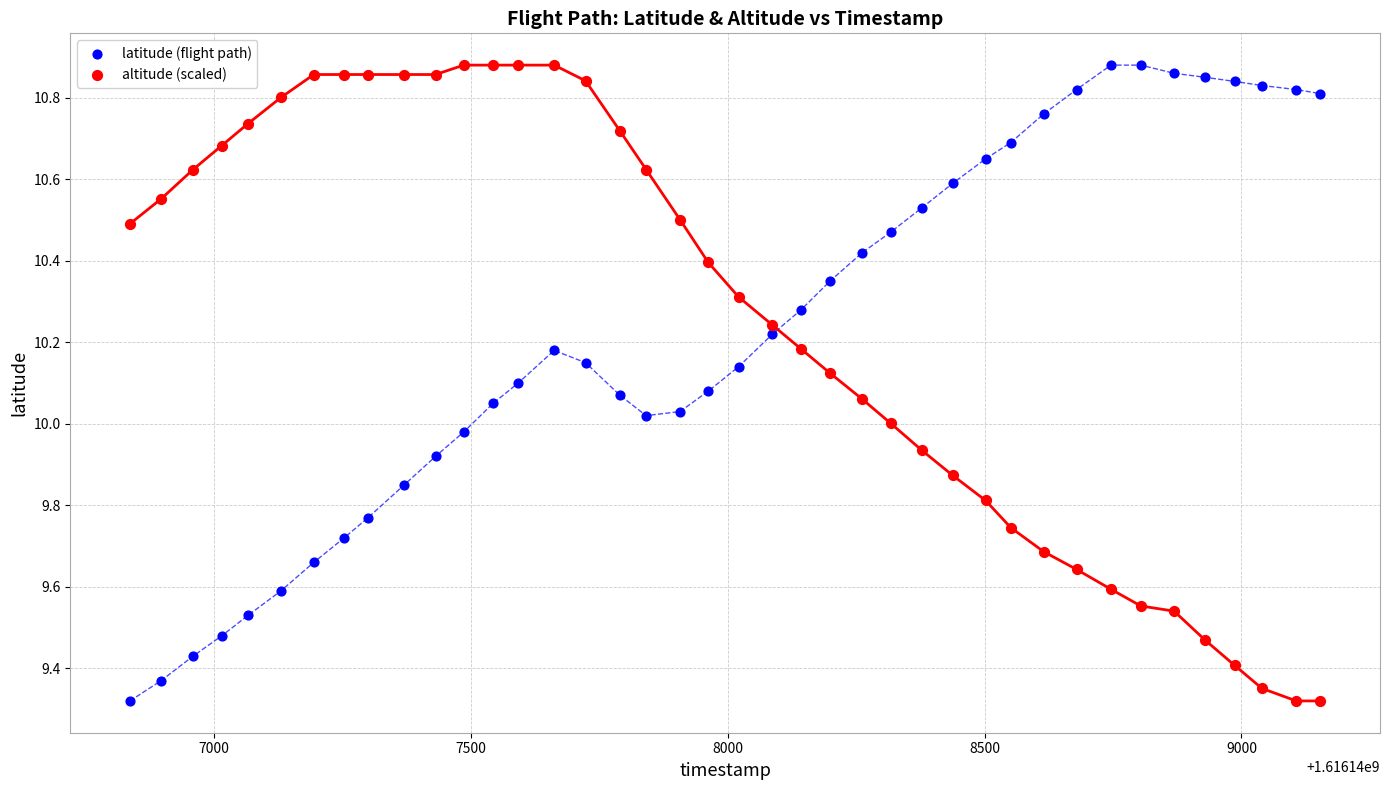

What is the X range (max minus min) for the scatter plot?

2318.0